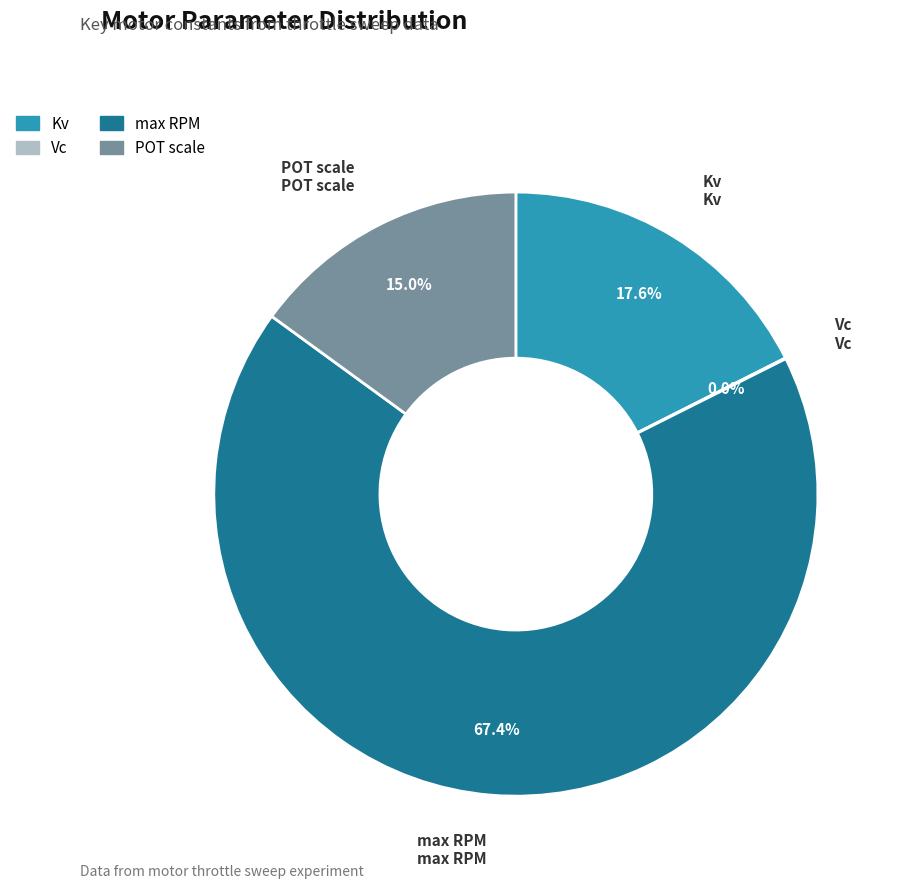

To the nearest percent, what is the combined percentage of POT scale and Kv?

33%